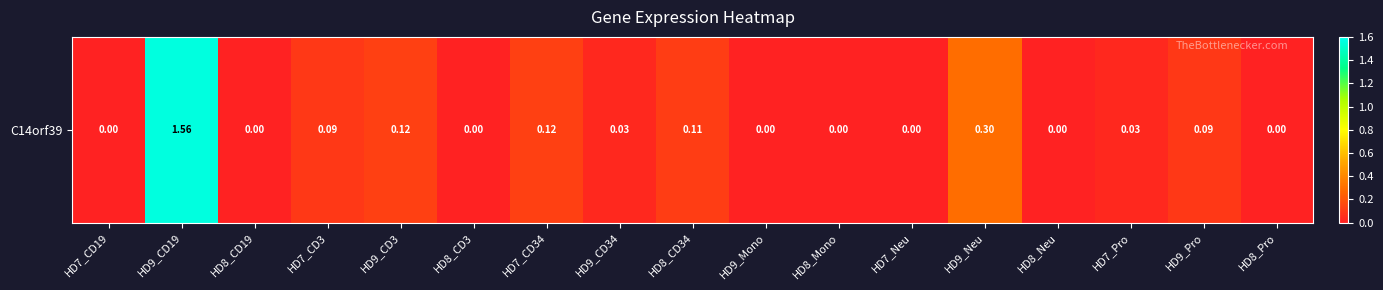

True or false: the data shows 0.2 at HD9_CD3.

False